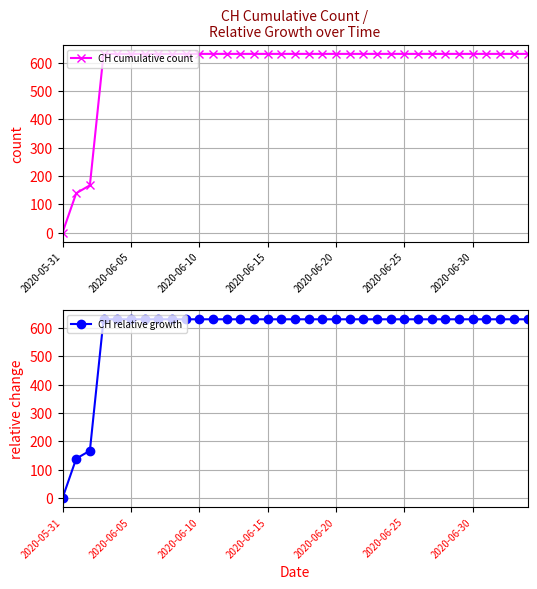

What is the sum of the CH relative growth values at 13 and 17?

1262